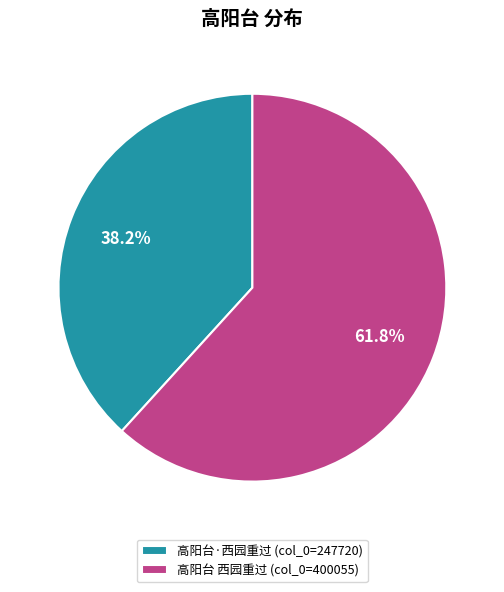

Which category has the smallest portion of the pie?

高阳台·西园重过 (col_0=247720)